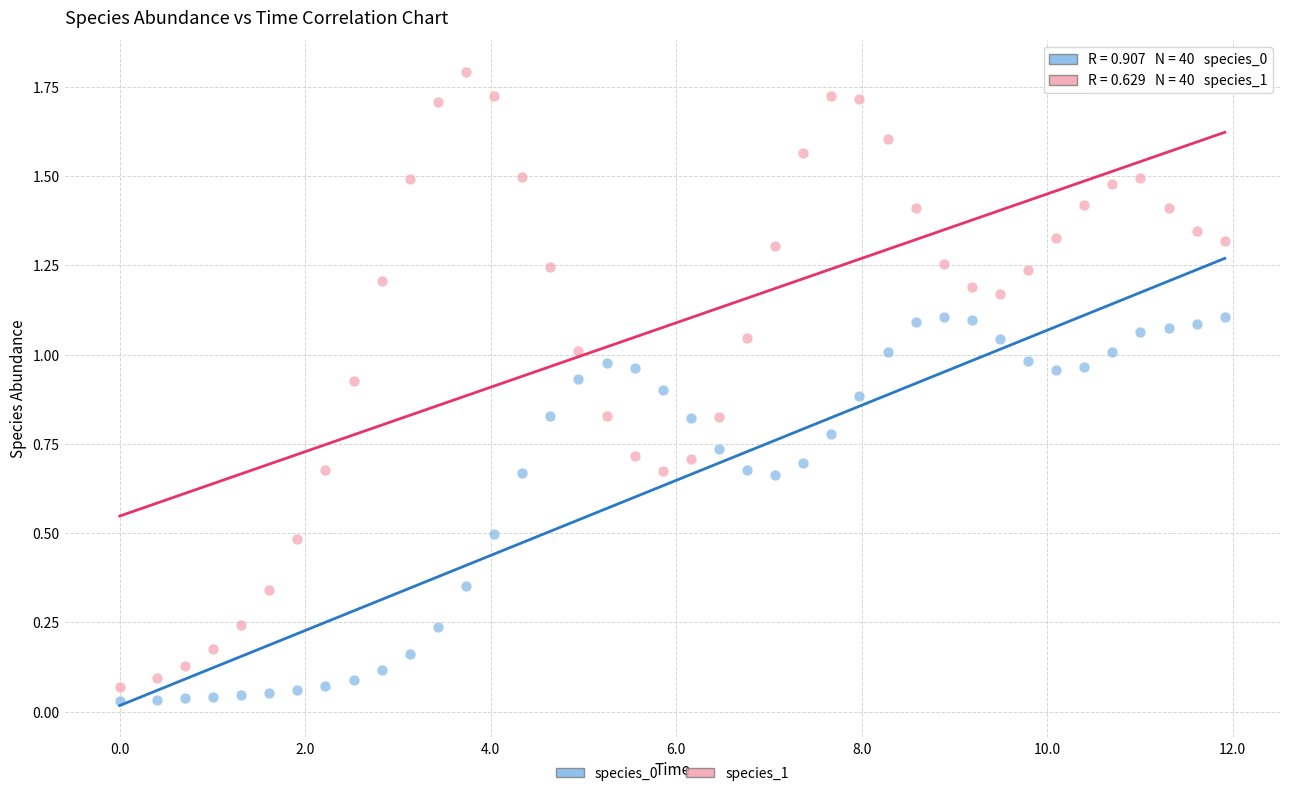

What is the X range (max minus min) for the scatter plot?

11.9